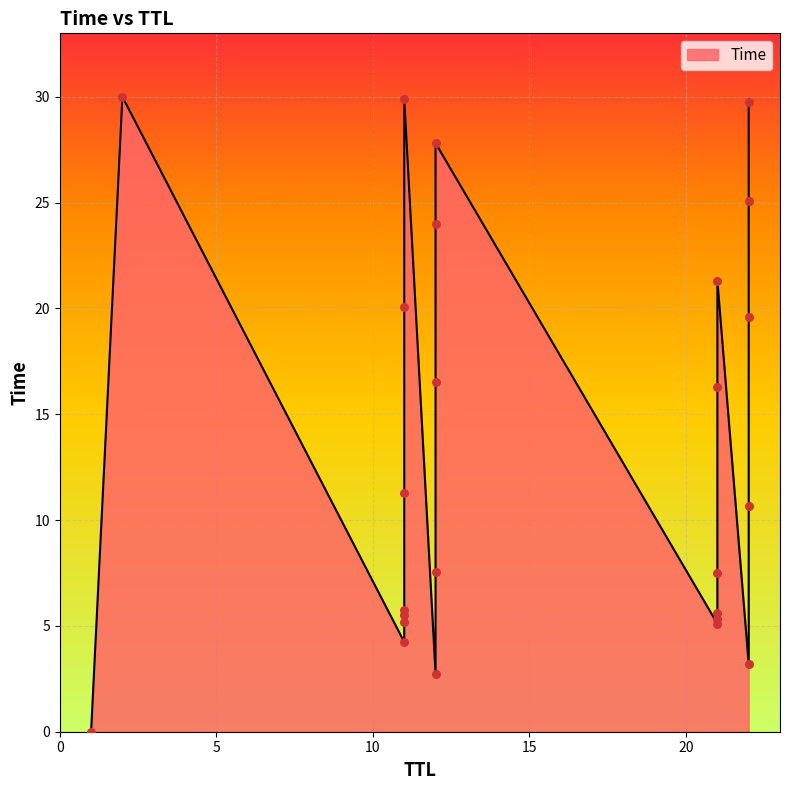

Between 11 and 12, which is larger?

12